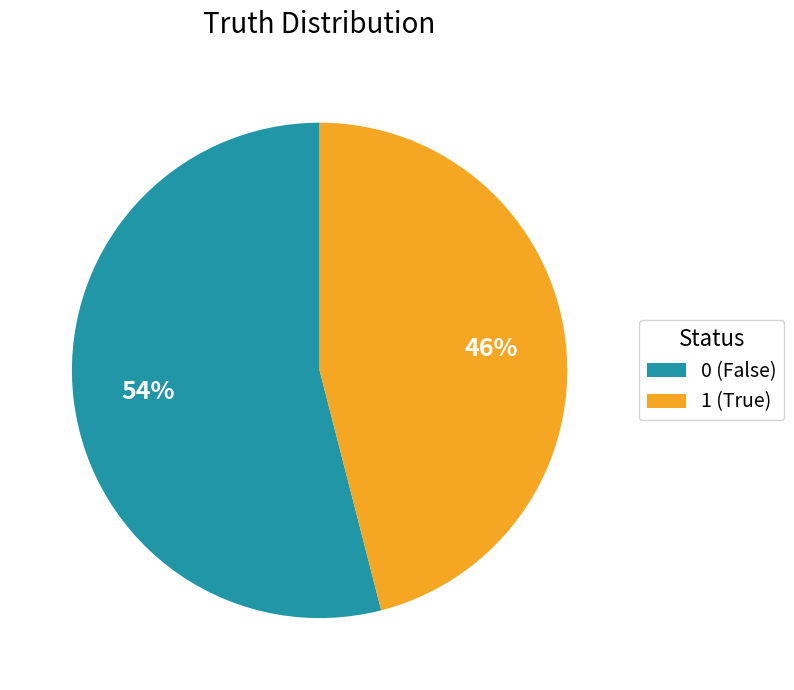

Does 0 (False) represent more than half of the total?

Yes